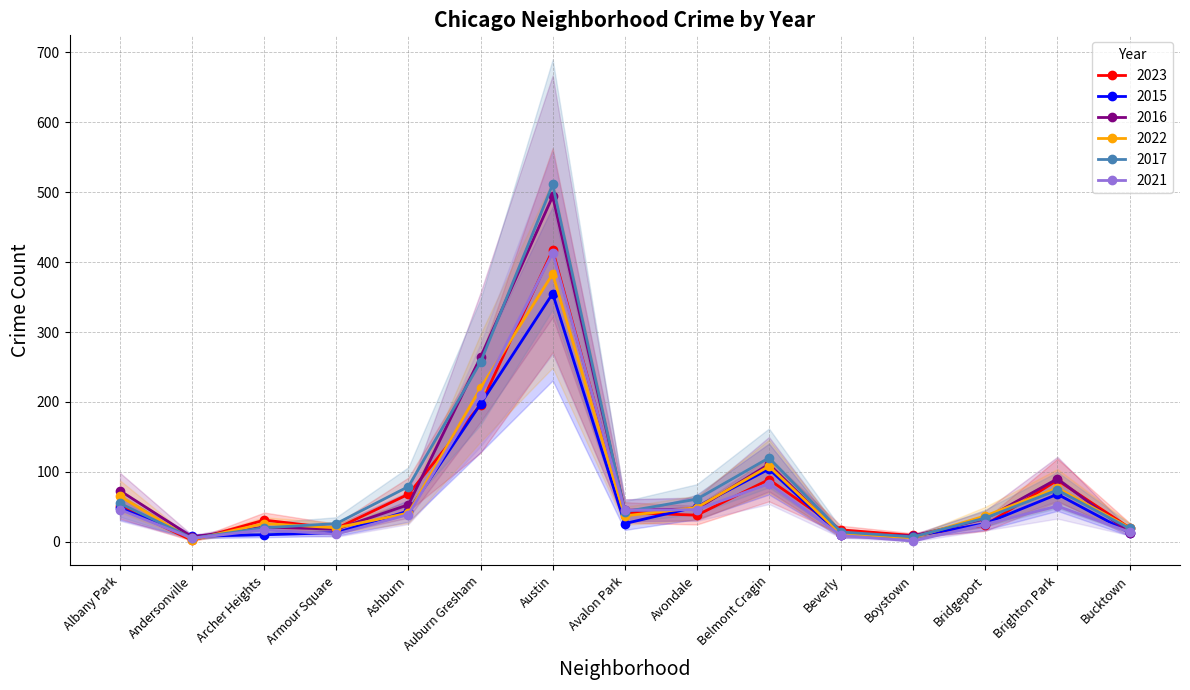

What is the value of the 2015 point at the 10th from the left?

104